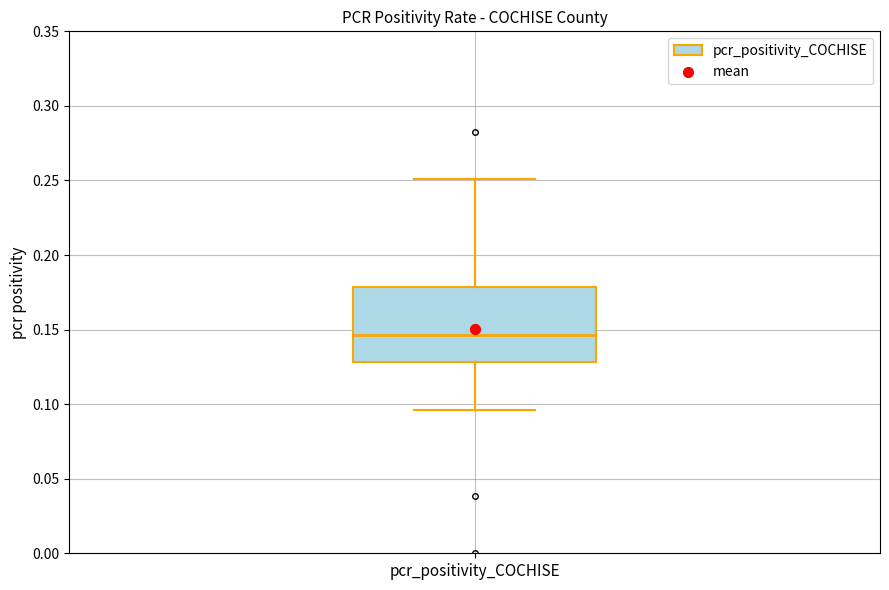

Transcribe this box plot: give where the median line is, the range the box spans, and where the two whiskers end, as read against the y-axis. The values are not printed on the chart, so give them approximately, as read against the axis.

median 0.145, box 0.130 to 0.180, whiskers 0.095 to 0.250